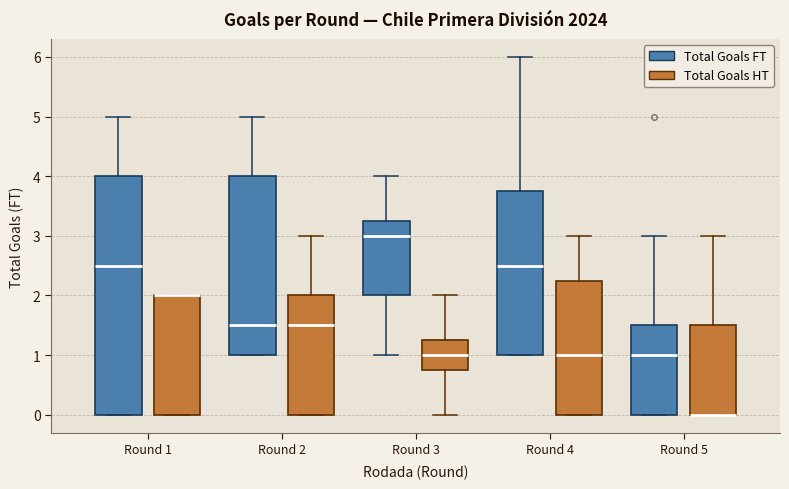

Reading left to right, read every box against the y-axis: the position of its median line, the range the box covers, and the ends of its whiskers. The values are not printed on the chart, so give them approximately, as read against the axis.

Round 1 (Total Goals FT): median 2.5, box 0.0 to 4.0, whiskers 0.0 to 5.0
Round 1 (Total Goals HT): median 2.0 (drawn on the box's upper edge), box 0.0 to 2.0, whiskers 0.0 to 2.0
Round 2 (Total Goals FT): median 1.5, box 1.0 to 4.0, whiskers 1.0 to 5.0
Round 2 (Total Goals HT): median 1.5, box 0.0 to 2.0, whiskers 0.0 to 3.0
Round 3 (Total Goals FT): median 3.0, box 2.0 to 3.3, whiskers 1.0 to 4.0
Round 3 (Total Goals HT): median 1.0, box 0.8 to 1.3, whiskers 0.0 to 2.0
Round 4 (Total Goals FT): median 2.5, box 1.0 to 3.8, whiskers 1.0 to 6.0
Round 4 (Total Goals HT): median 1.0, box 0.0 to 2.3, whiskers 0.0 to 3.0
Round 5 (Total Goals FT): median 1.0, box 0.0 to 1.5, whiskers 0.0 to 3.0
Round 5 (Total Goals HT): median 0.0 (drawn on the box's lower edge), box 0.0 to 1.5, whiskers 0.0 to 3.0